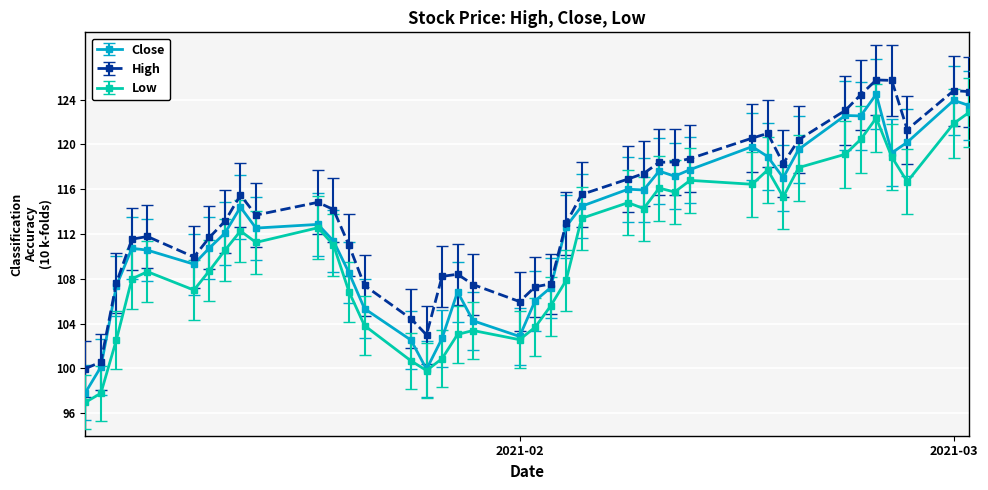

What is the value of the Close point at the 5th from the left?

110.6